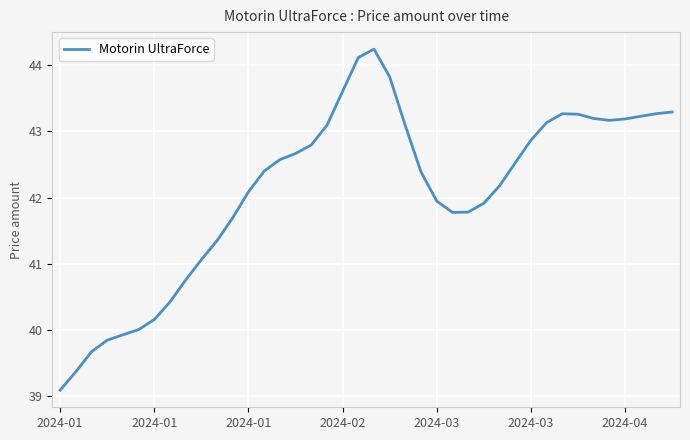

What is the difference between the maximum and minimum values?

5.2